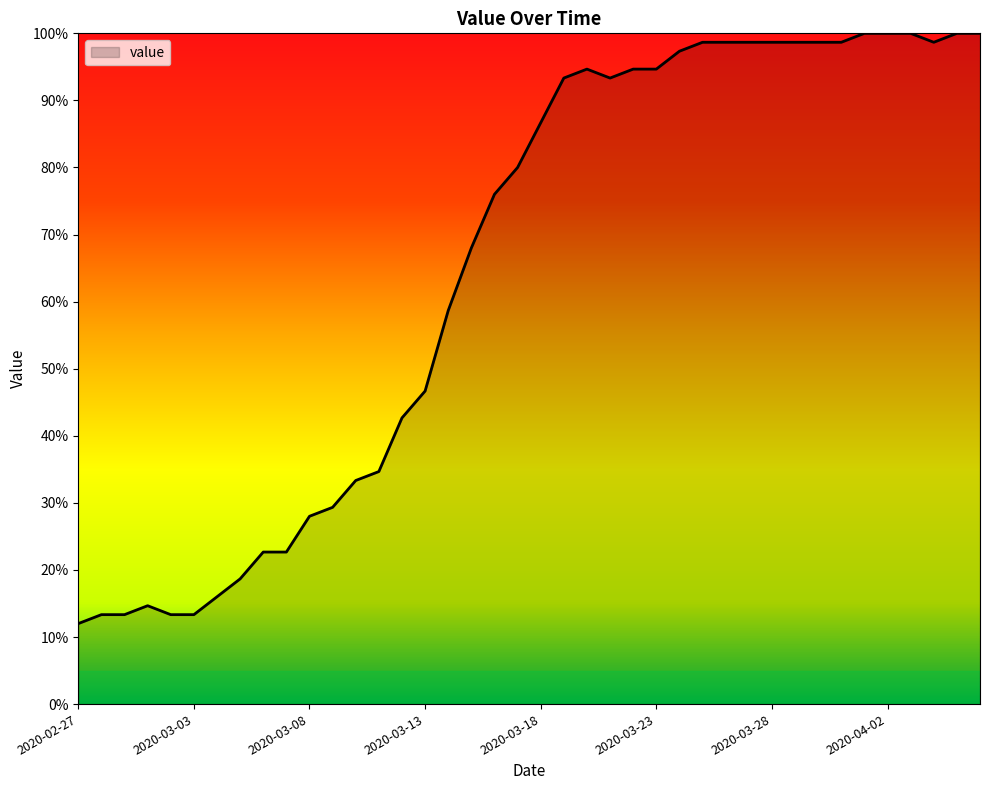

What is the difference between the maximum and second lowest values?

86.7